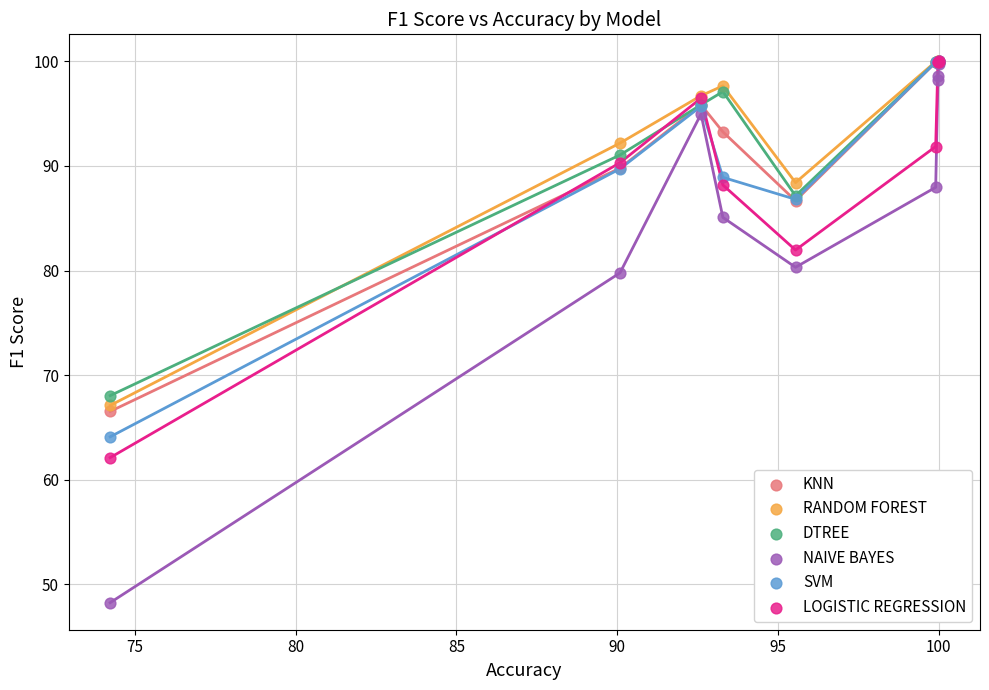

Which series reaches the minimum Y coordinate?

NAIVE BAYES